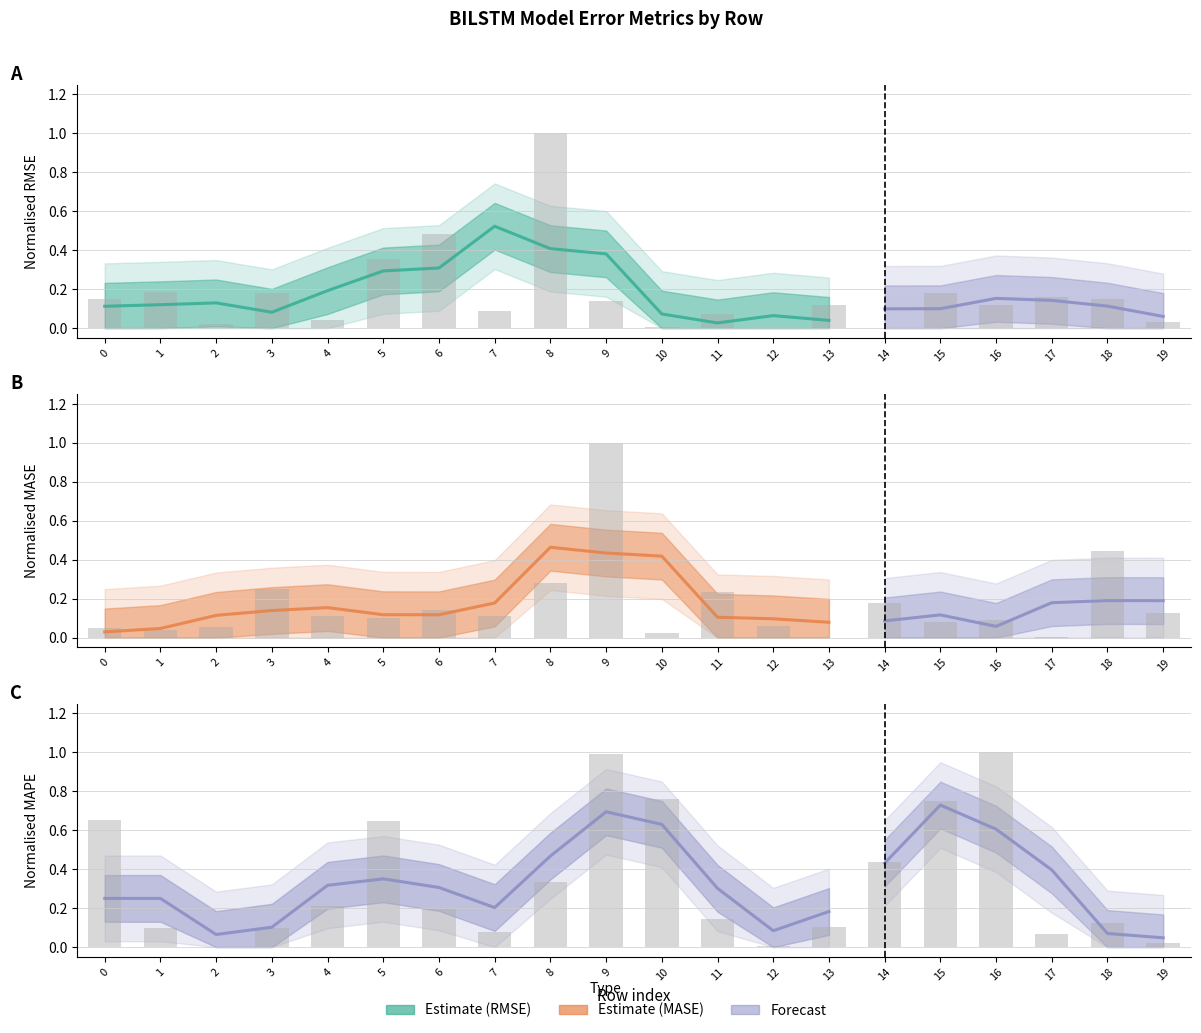

What is the average value of the MASE series?

0.2